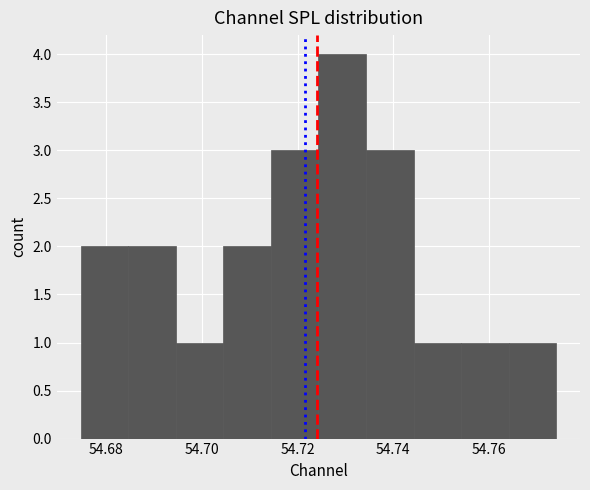

How tall is the bar that spans 54.674 to 54.684 on the x-axis? Neither the bar edges nor the heights are printed on the chart, so give them approximately, as read against the axes.

2